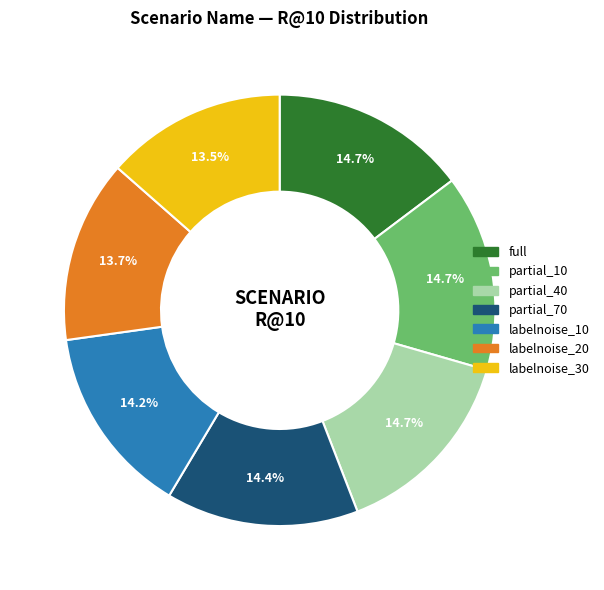

How many segments does this pie chart have?

7